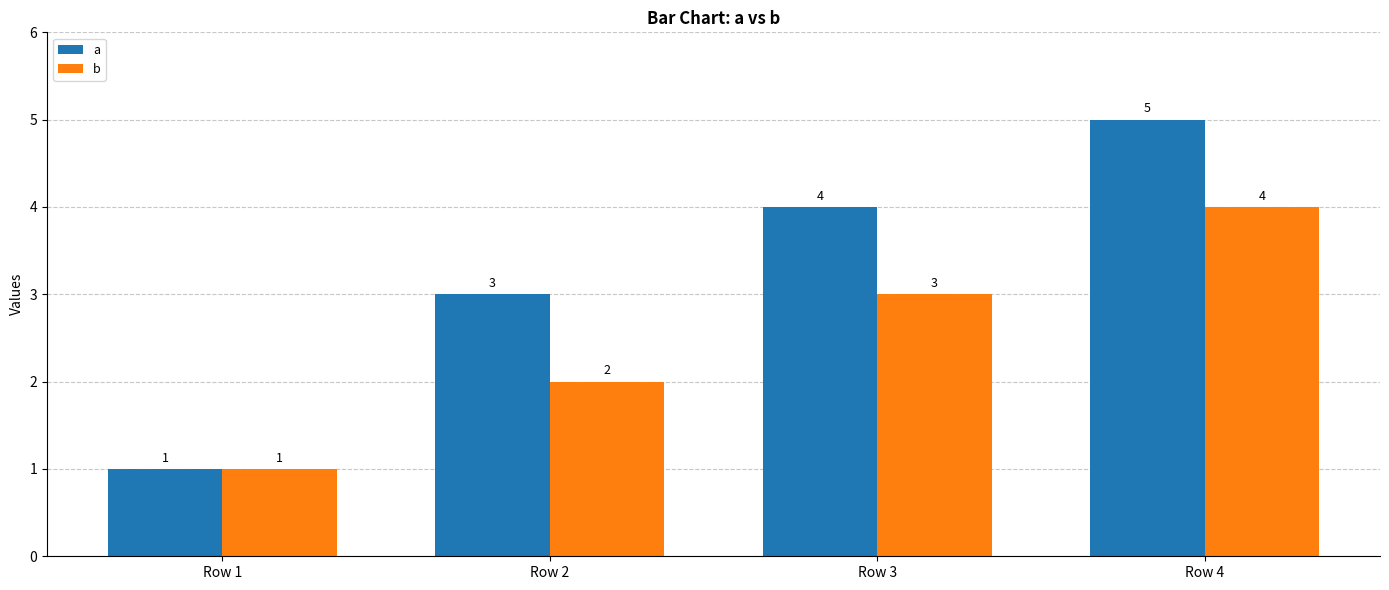

What is the highest value of the b series?

4